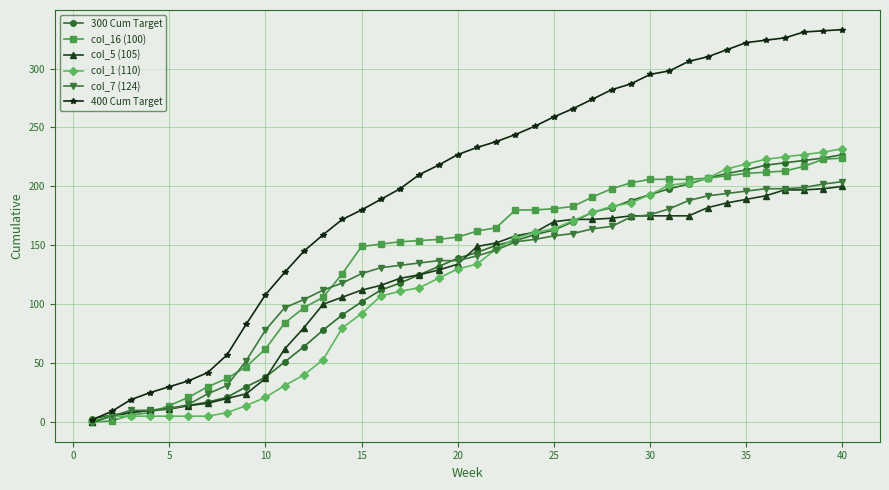

Which series has the largest total across all categories?

400 Cum Target